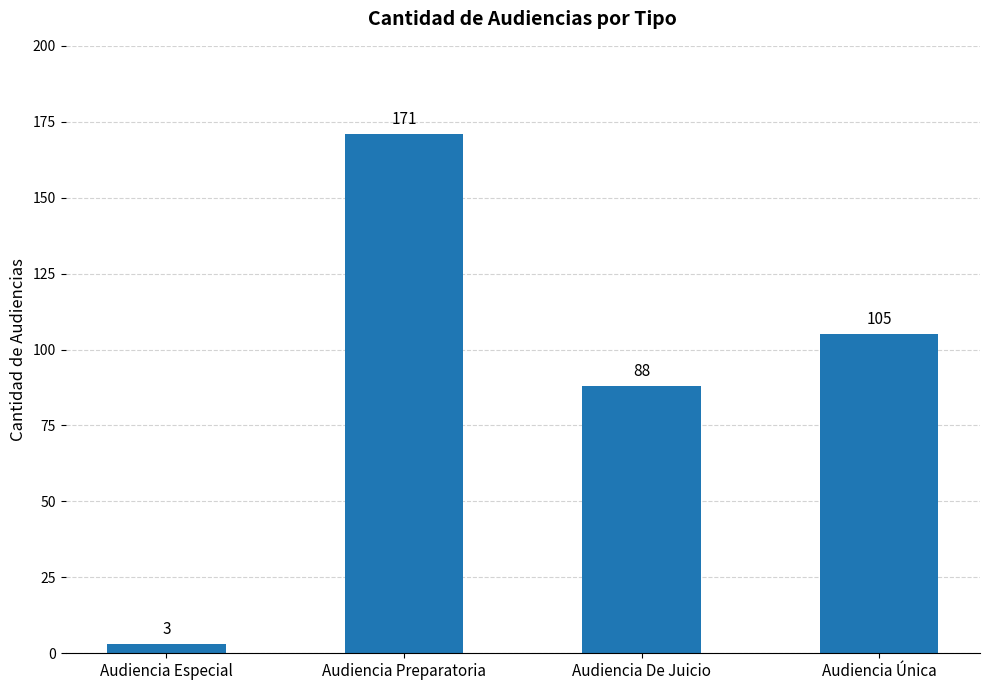

What is the label of the 2nd bar from the right?

Audiencia De Juicio